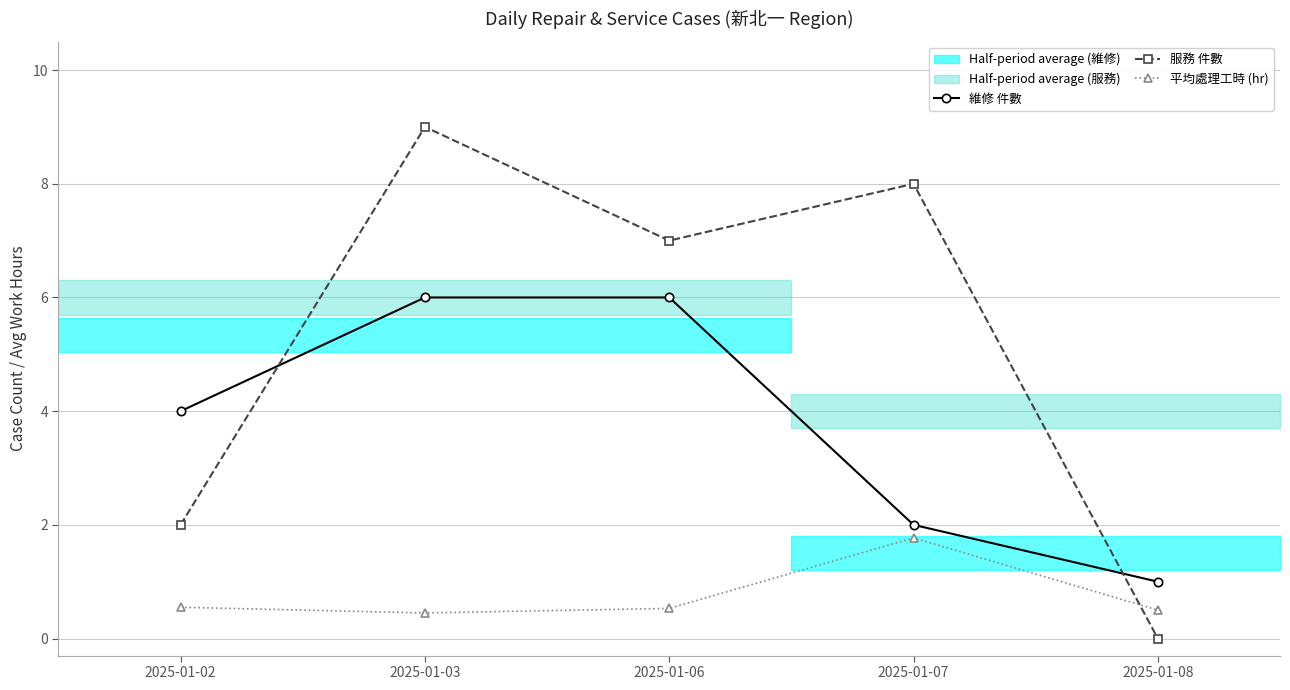

Which series changed the most between 2025-01-07 and 2025-01-08?

服務 件數